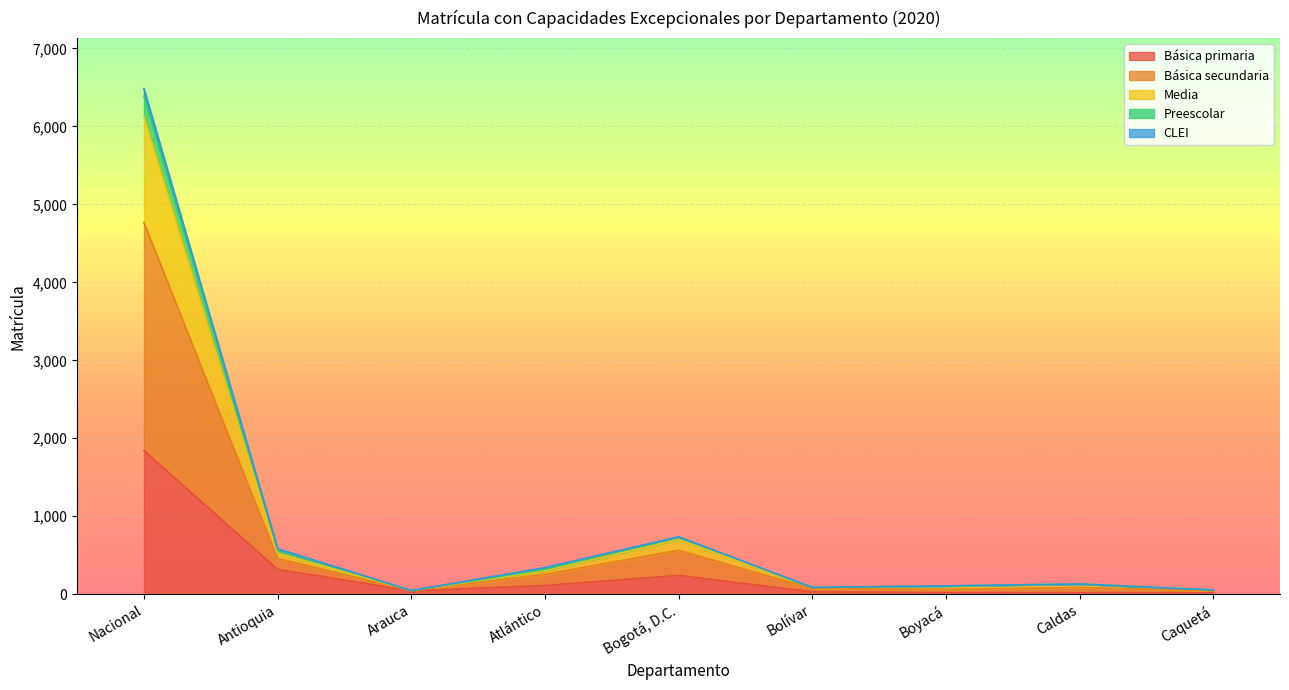

What is the spread (max minus min) of values at Caquetá?

36